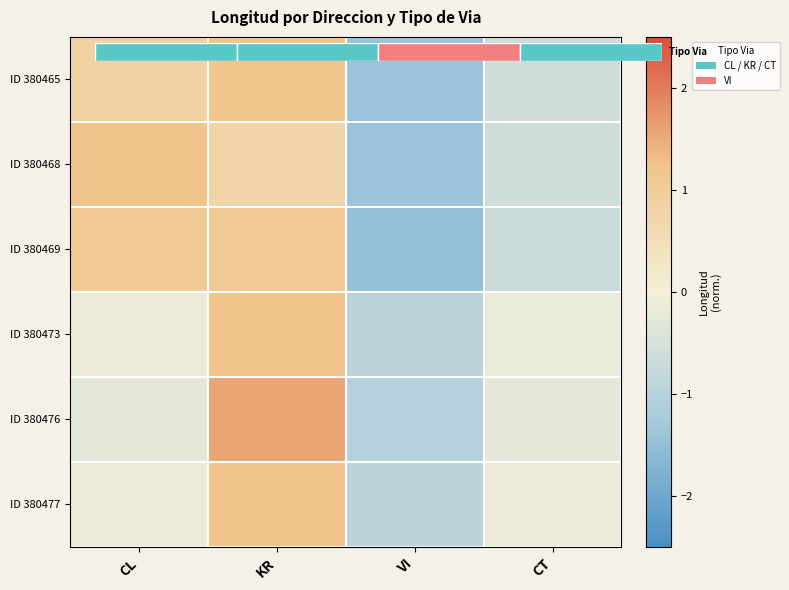

The ID 380473 series shows -0.9 at VI. True or false?

True